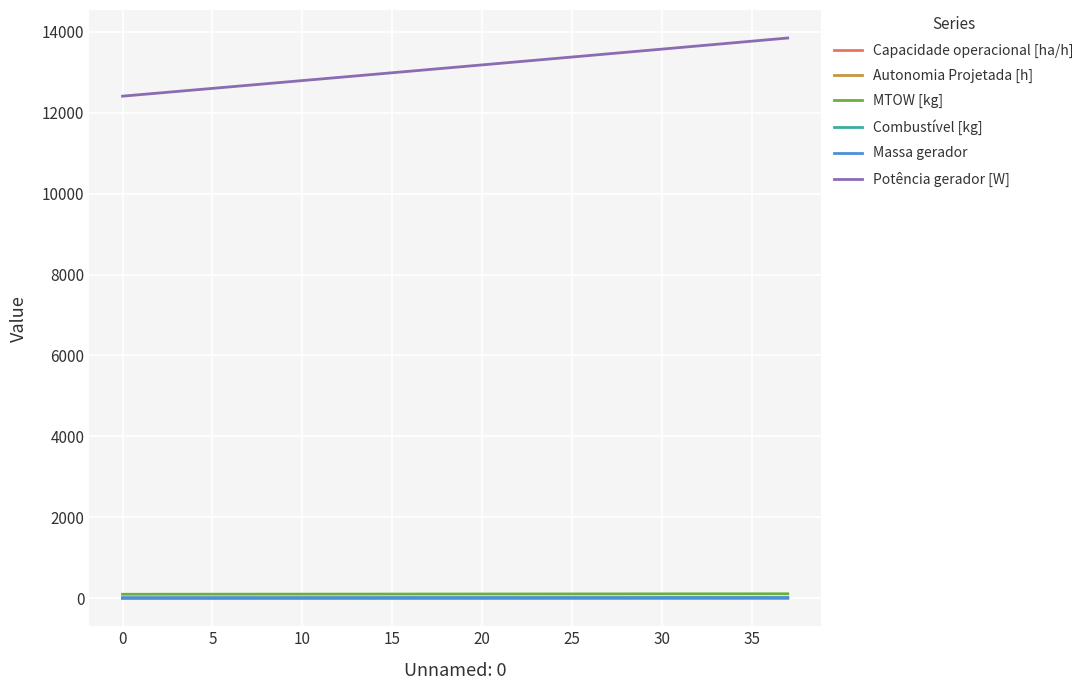

Which series has the widest spread of values?

Potência gerador [W]